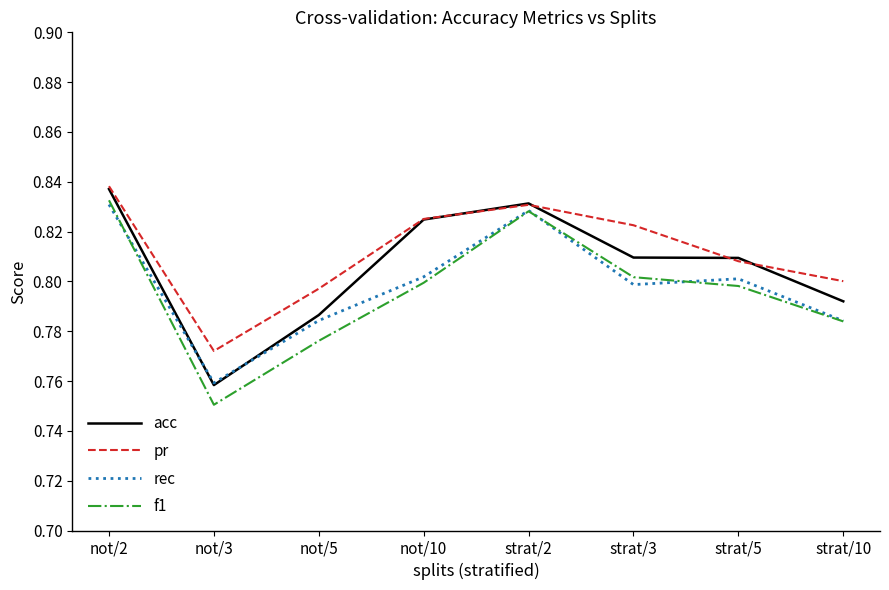

True or false: f1 and rec intersect in this chart.

True